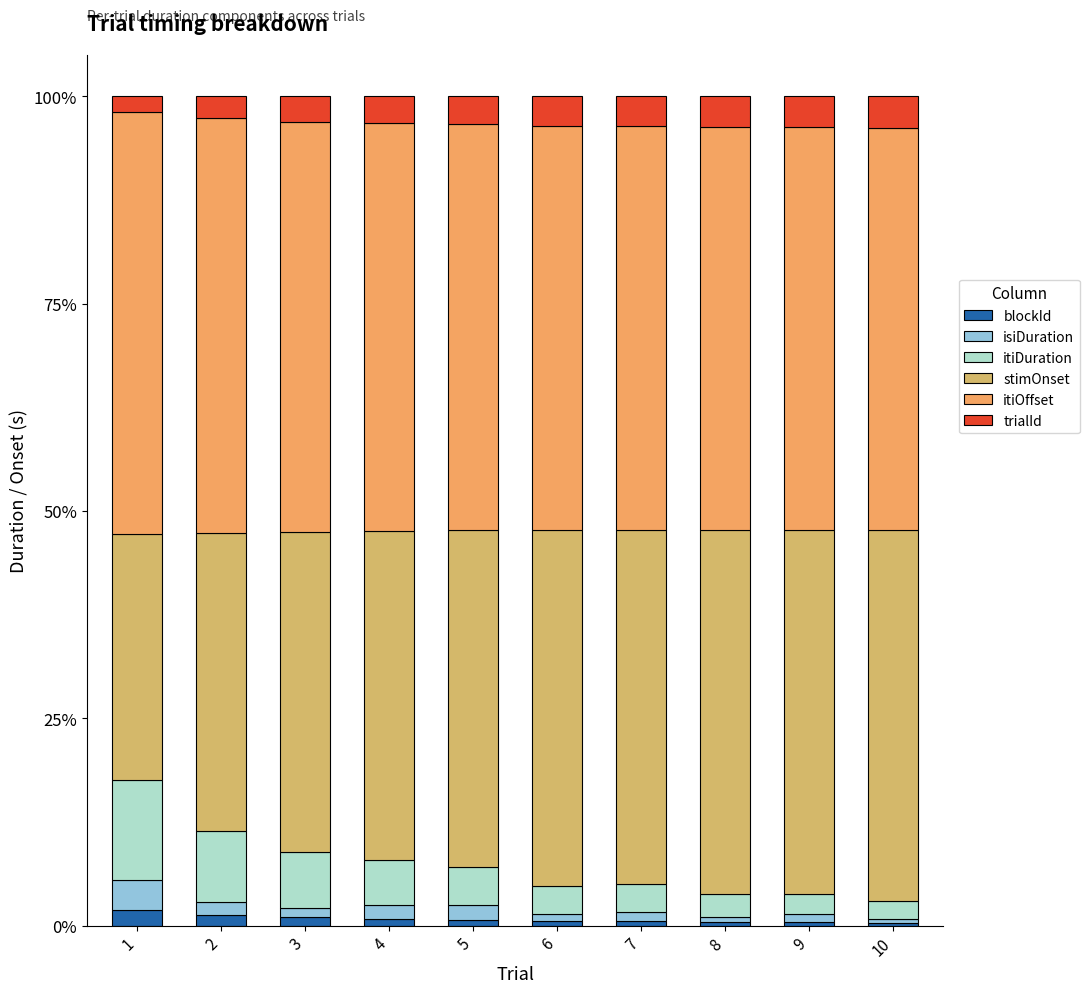

What is the difference between the maximum and minimum values in the stimOnset series?

15.1